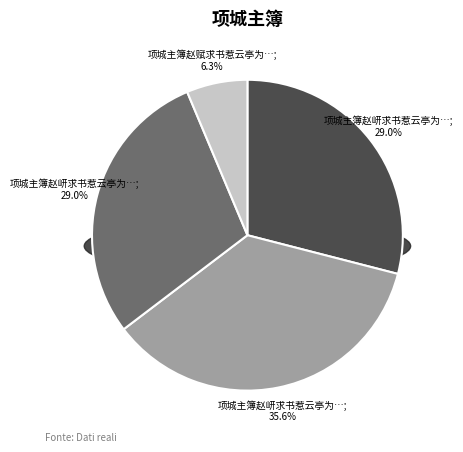

Rank the categories by value from lowest to highest.

项城主簿赵赋求书惹云亭为系二绝, 项城主簿赵岍求书惹云亭为系二绝 其一, 项城主簿赵岍求书惹云亭为系二绝 其二, 项城主簿赵岍求书惹云亭为系二绝